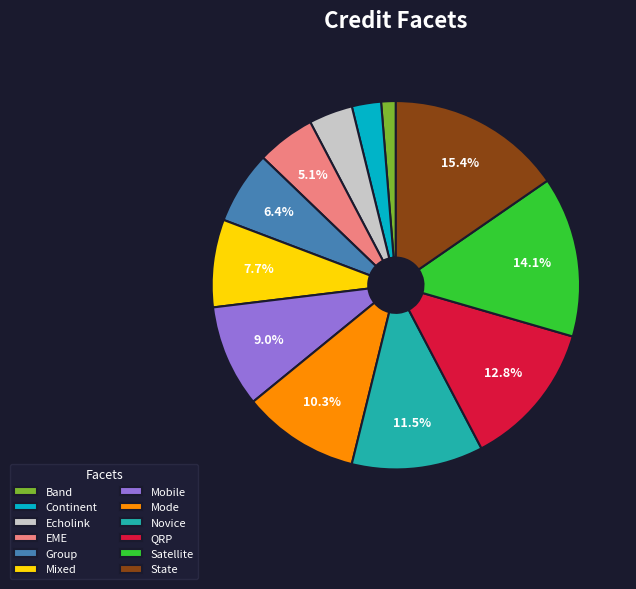

To the nearest percent, what percentage of the pie is EME?

5%